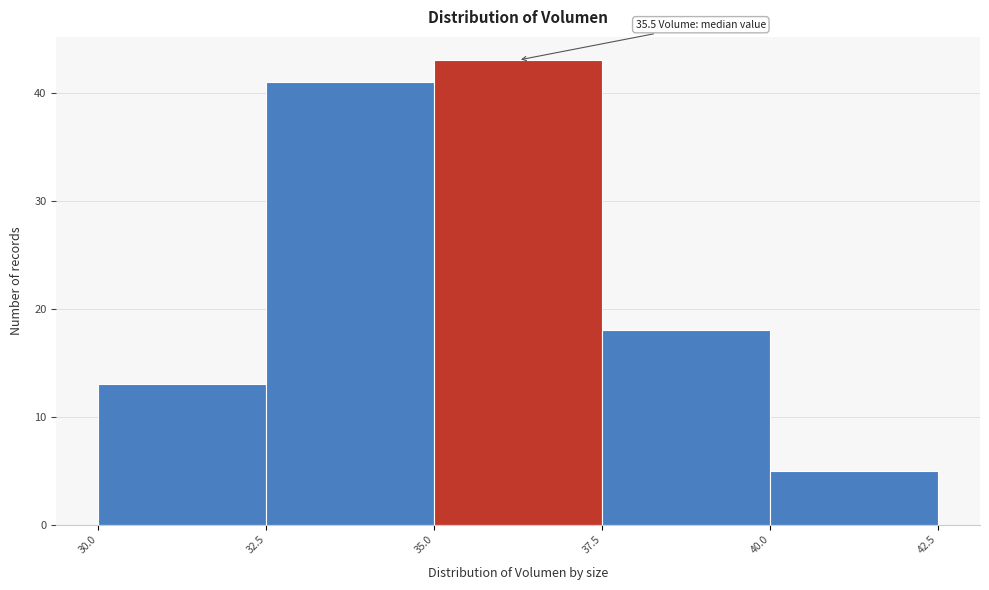

Over which range of the x-axis is the bar tallest?

35.0 to 37.5